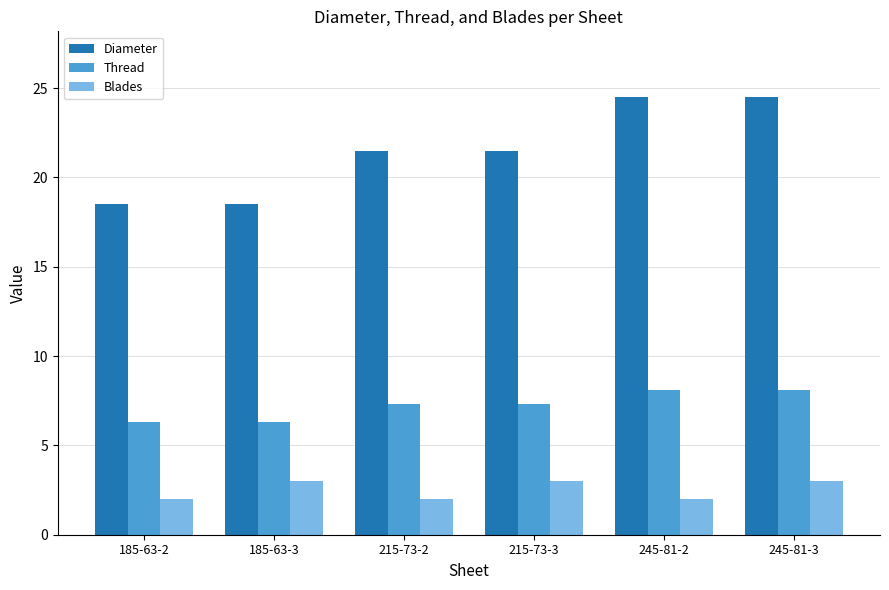

What is the value of the Blades bar at the 1st from the left?

2.0